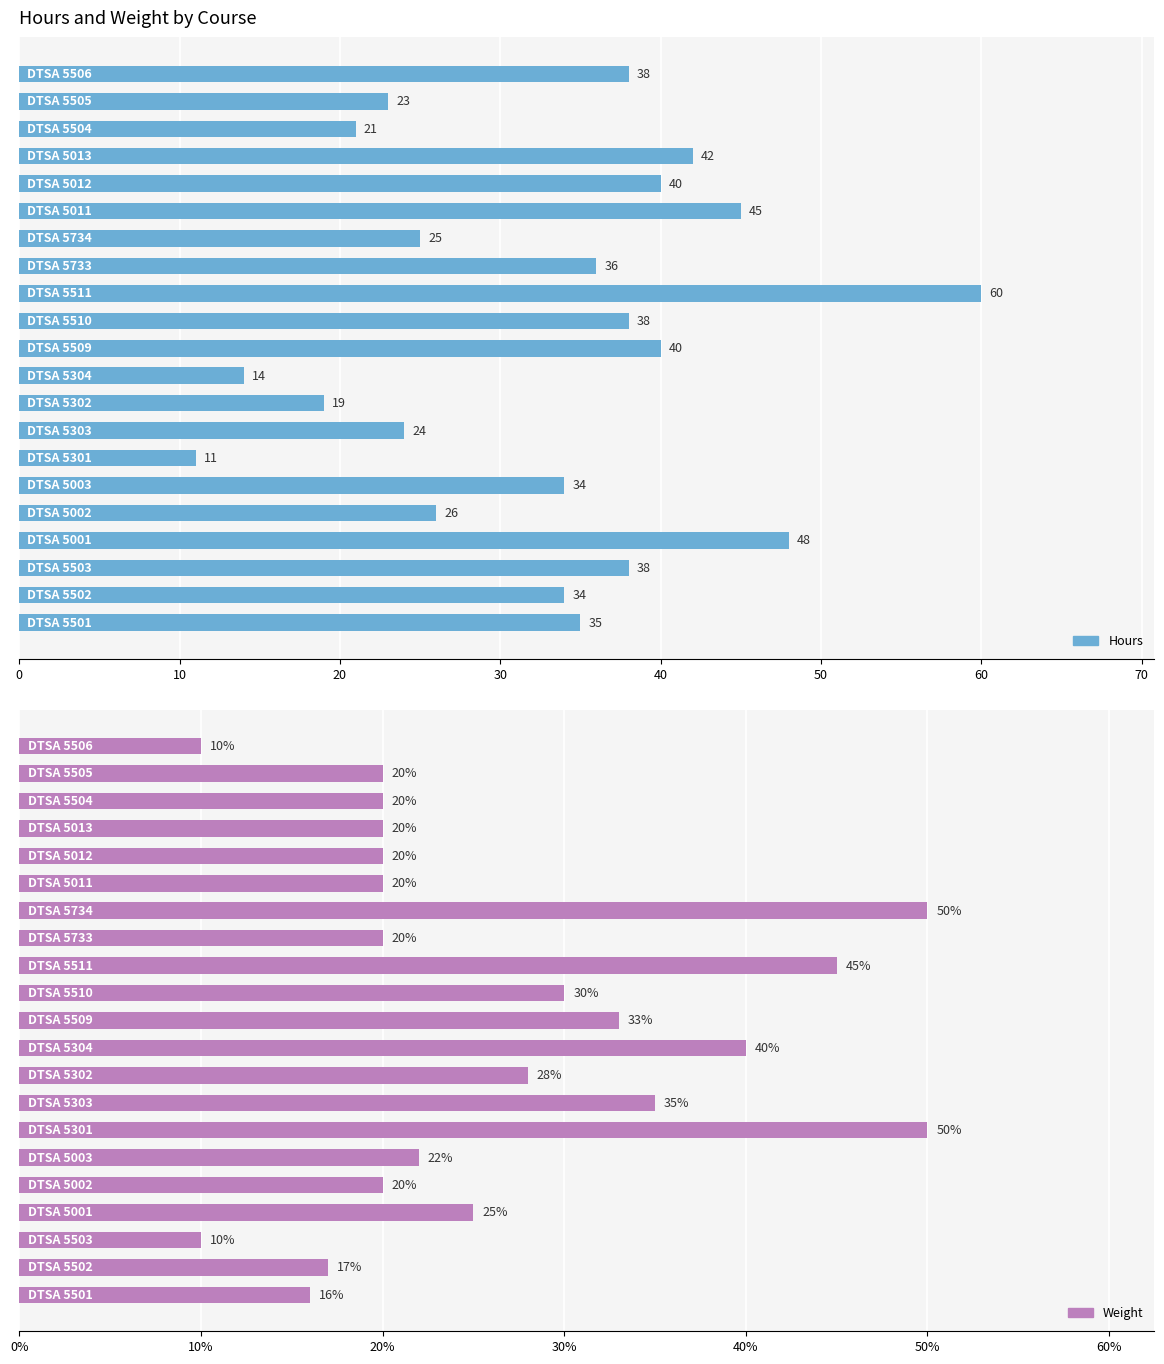

Count the number of categories in the chart.

21